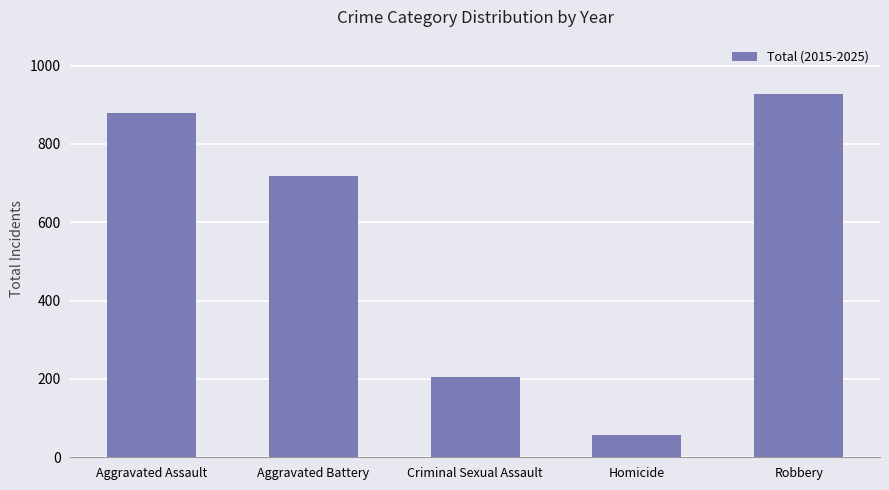

How many bars are there in total?

5